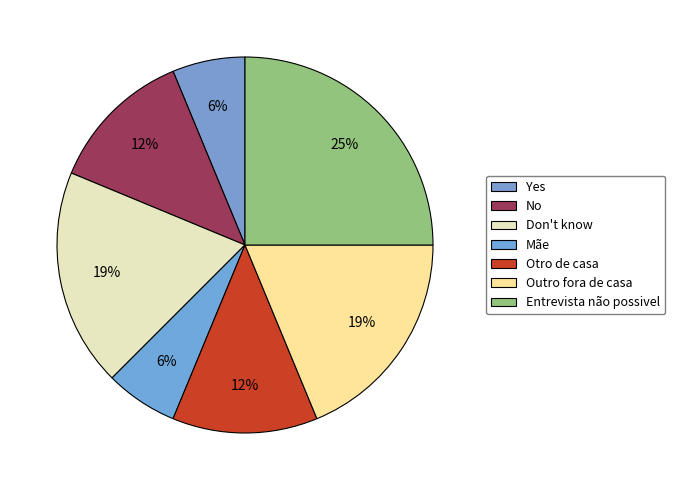

Does Entrevista não possivel represent more than half of the total?

No